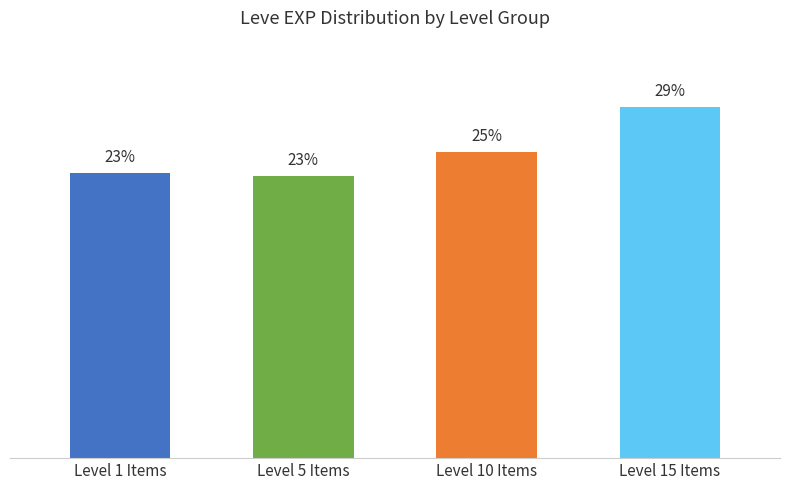

List the labels in order of value, smallest first.

Level 5 Items, Level 1 Items, Level 10 Items, Level 15 Items